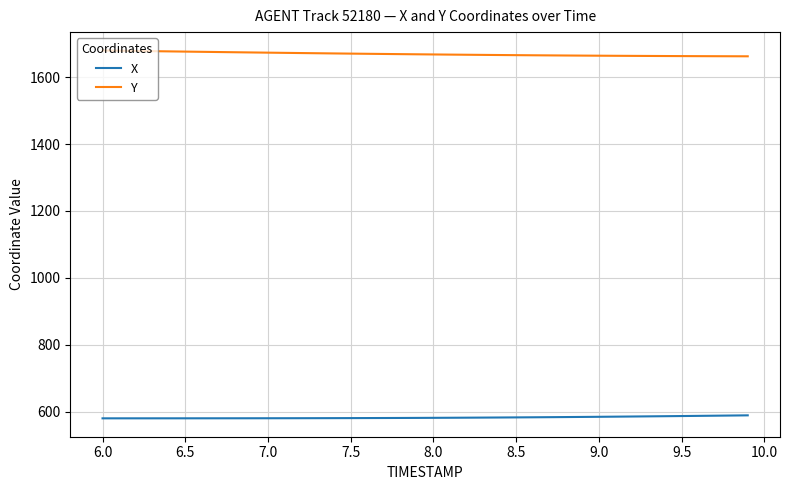

What are all the series names shown in the legend?

X, Y